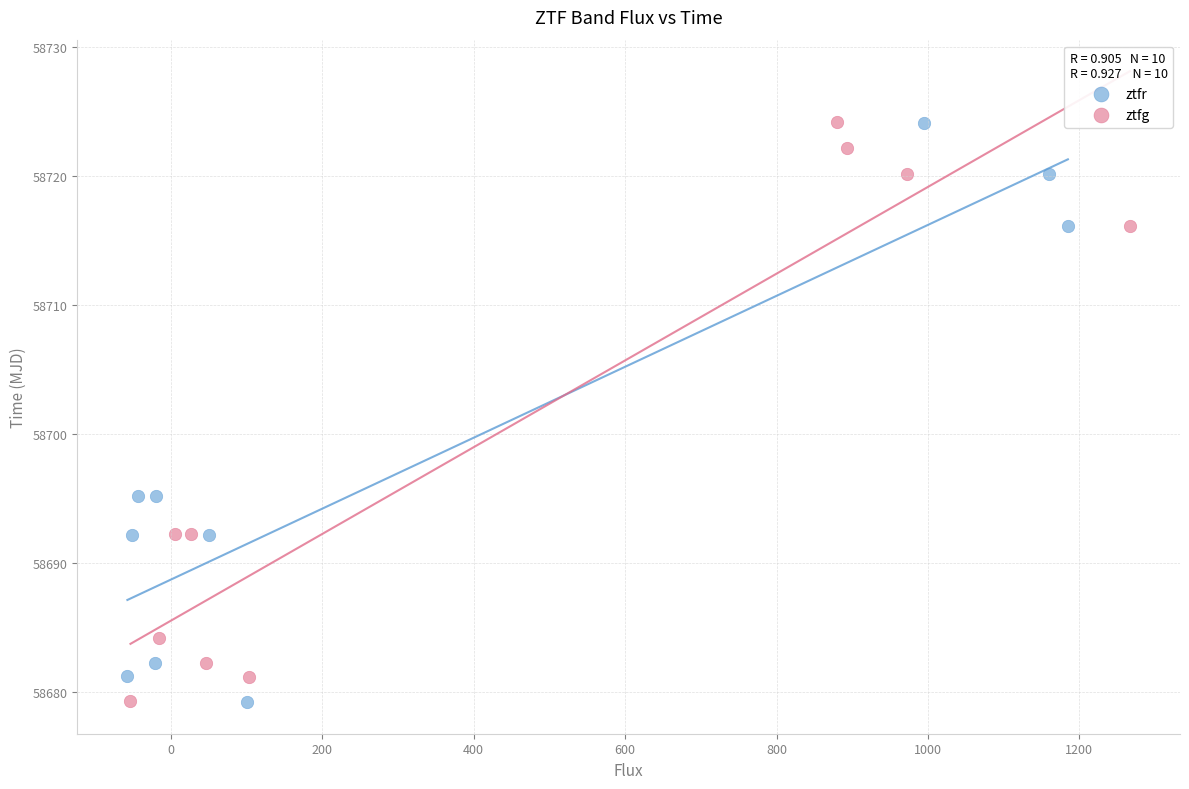

What are all the series names shown in the legend?

ztfr, ztfg